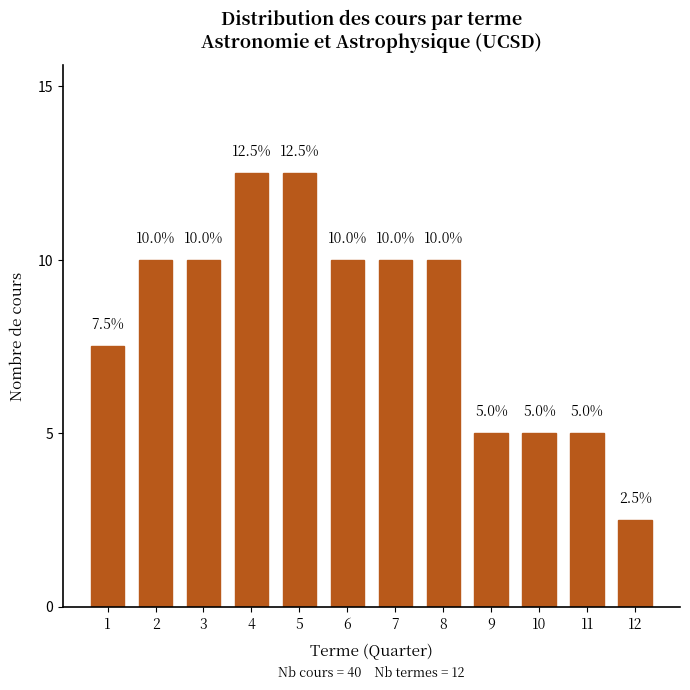

Reading left to right, transcribe all the data shown in this chart.

7.5	10.0	10.0	12.5	12.5	10.0	10.0	10.0	5.0	5.0	5.0	2.5